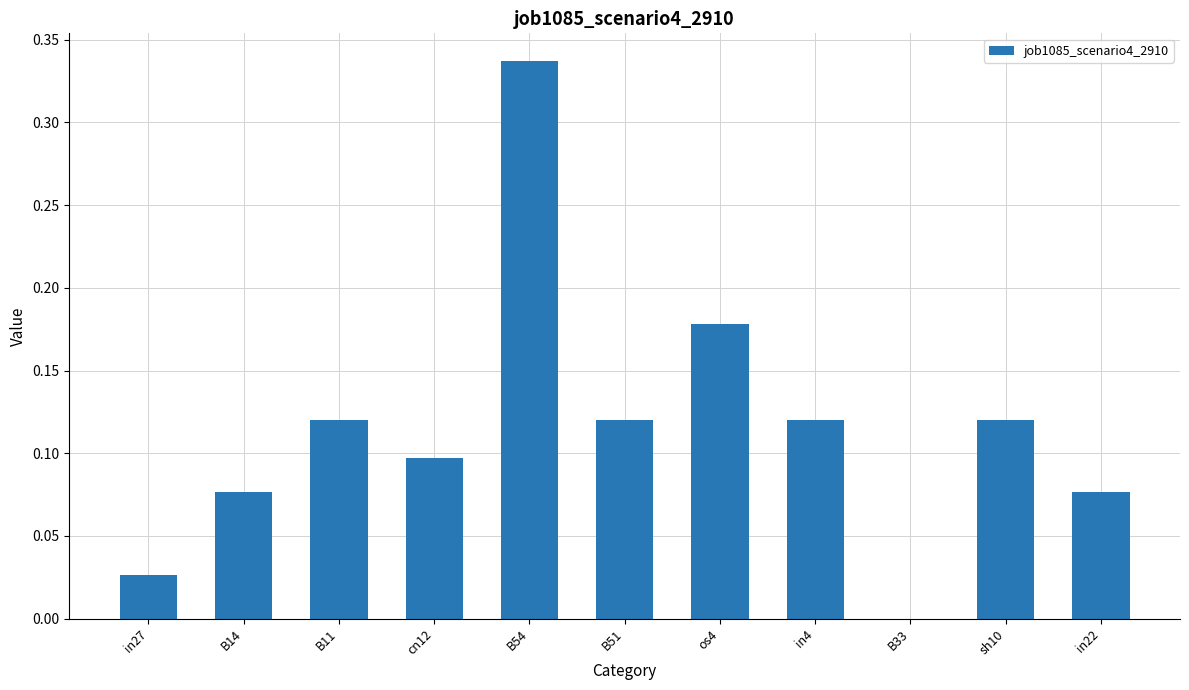

Is it true that the value at B14 is 0.1?

True